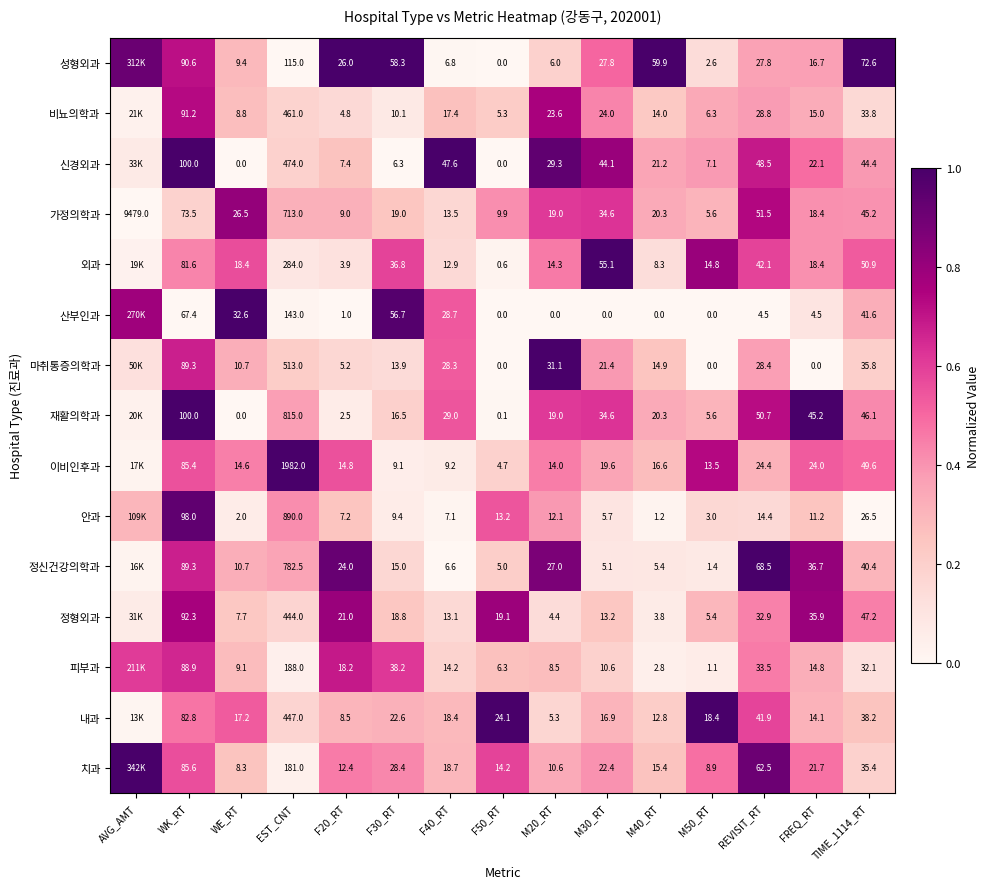

Is the value of 정신건강의학과 at REVISIT_RT greater than the value of 재활의학과 at F30_RT?

Yes